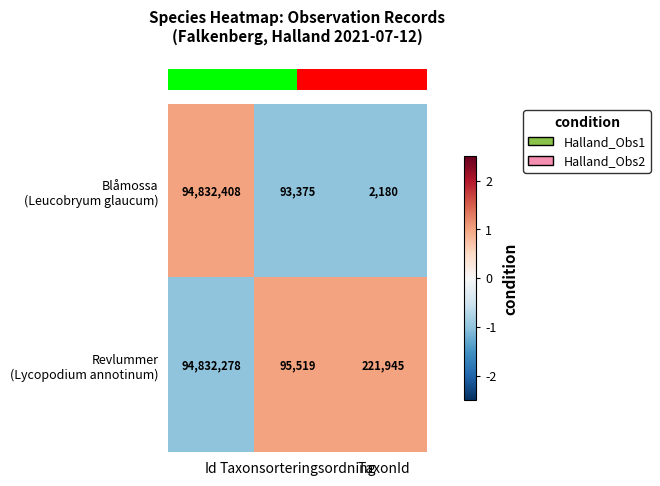

What is the minimum value shown in the chart?

2180